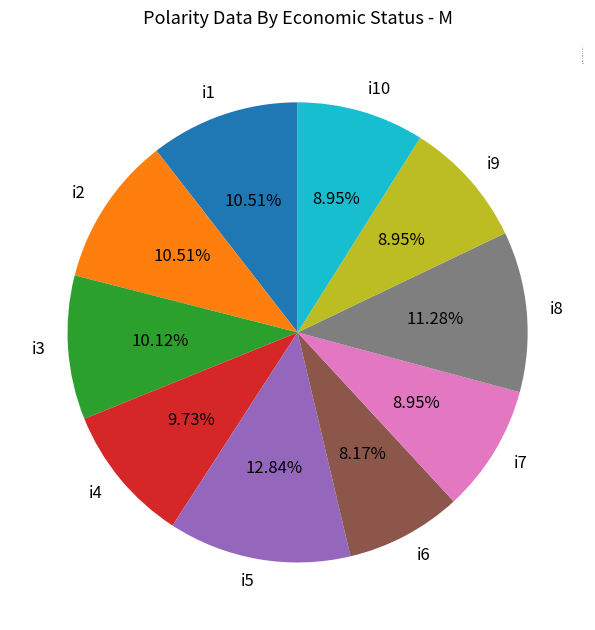

Is there any slice that represents more than half of the pie?

No